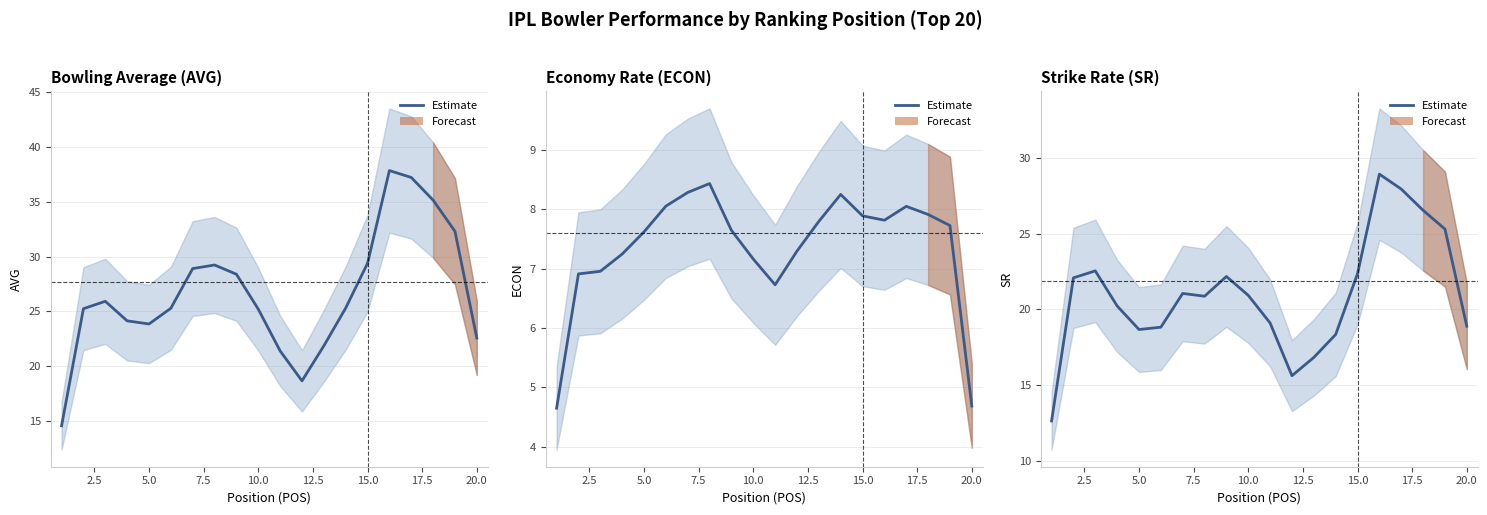

How many values in the AVG series are below 25?

7